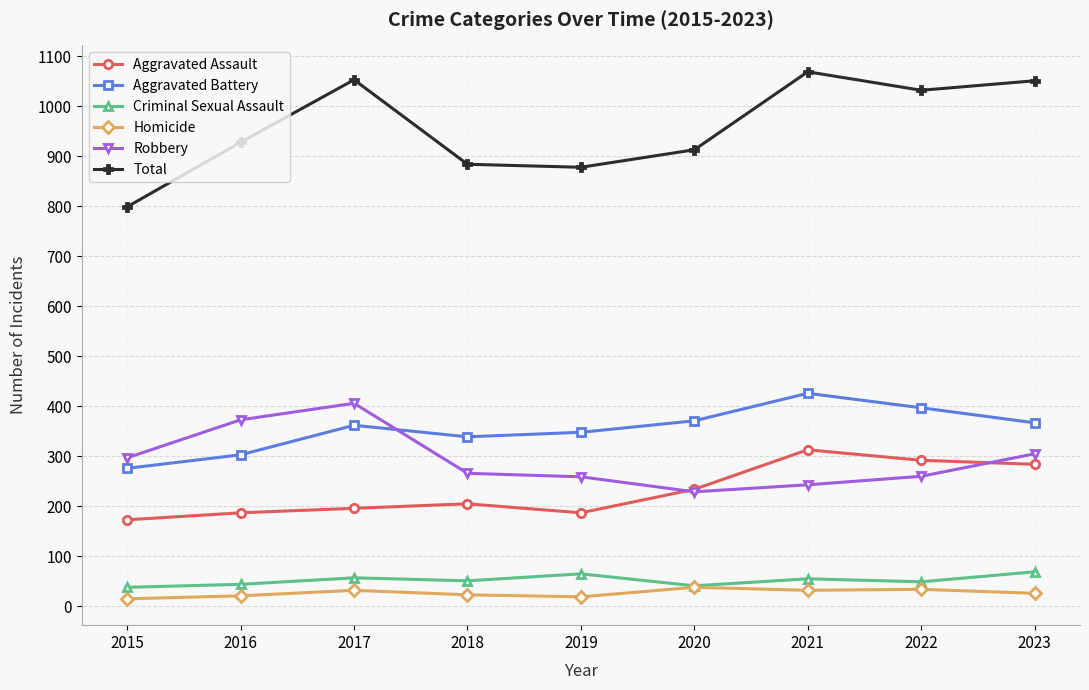

Is it true that Total equals 928 at 2016?

True